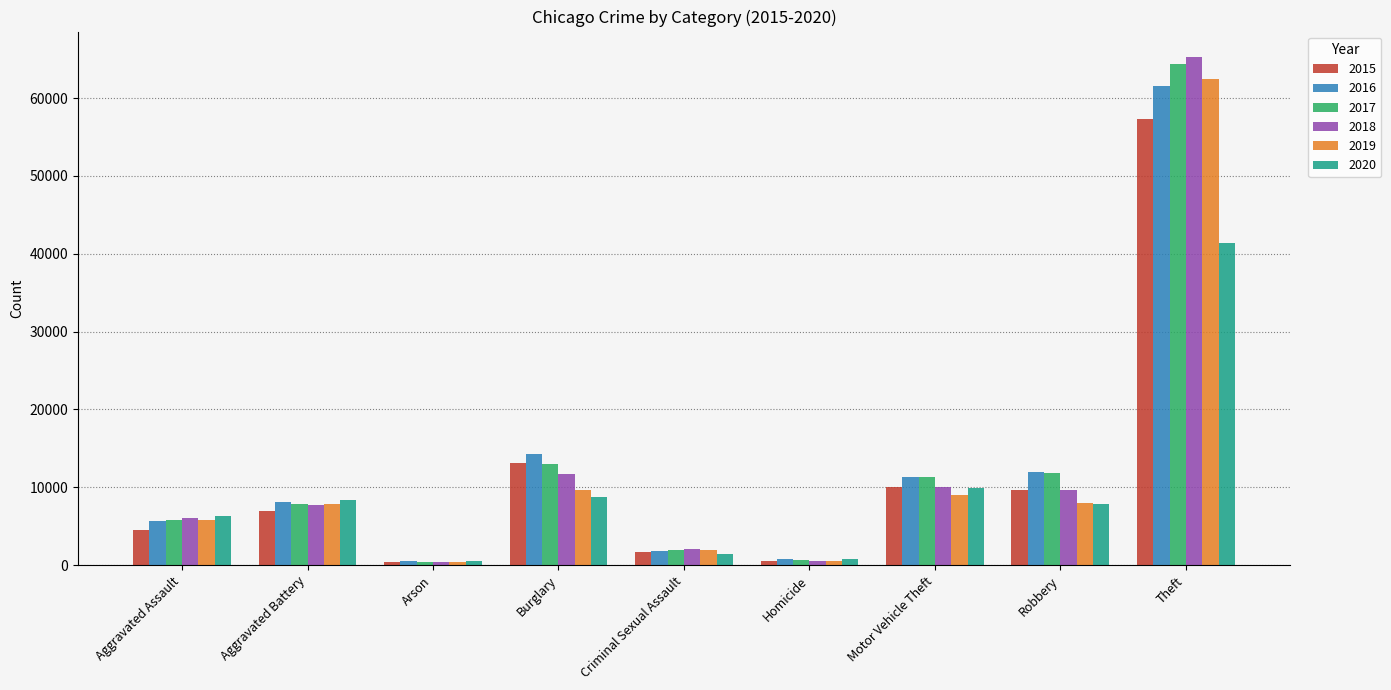

What is the maximum value for 2020?

41328